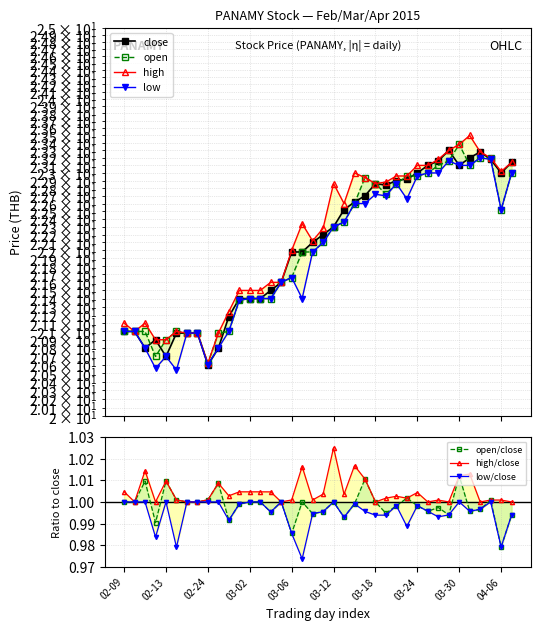

What is the sum of all low values?

834.3